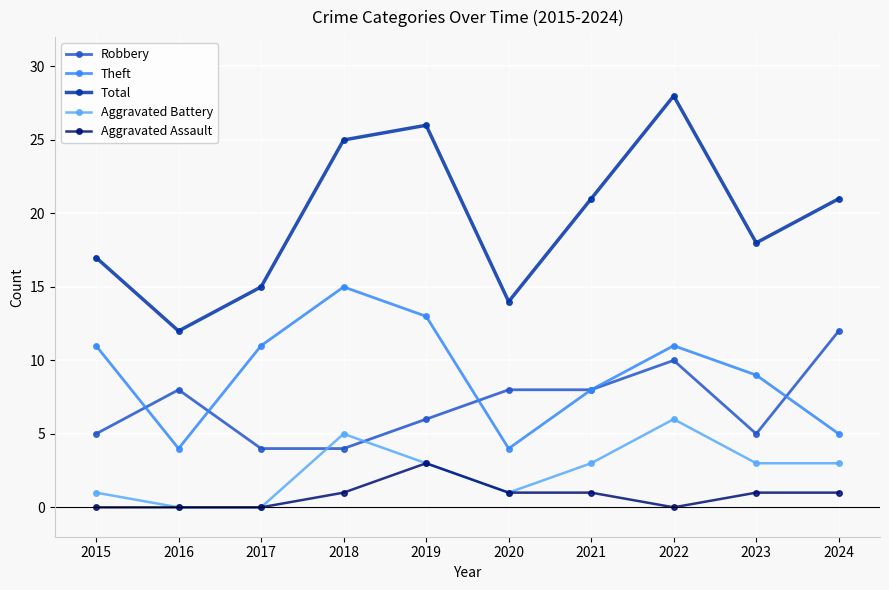

What is the difference between the second highest and second lowest values in the Theft series?

9